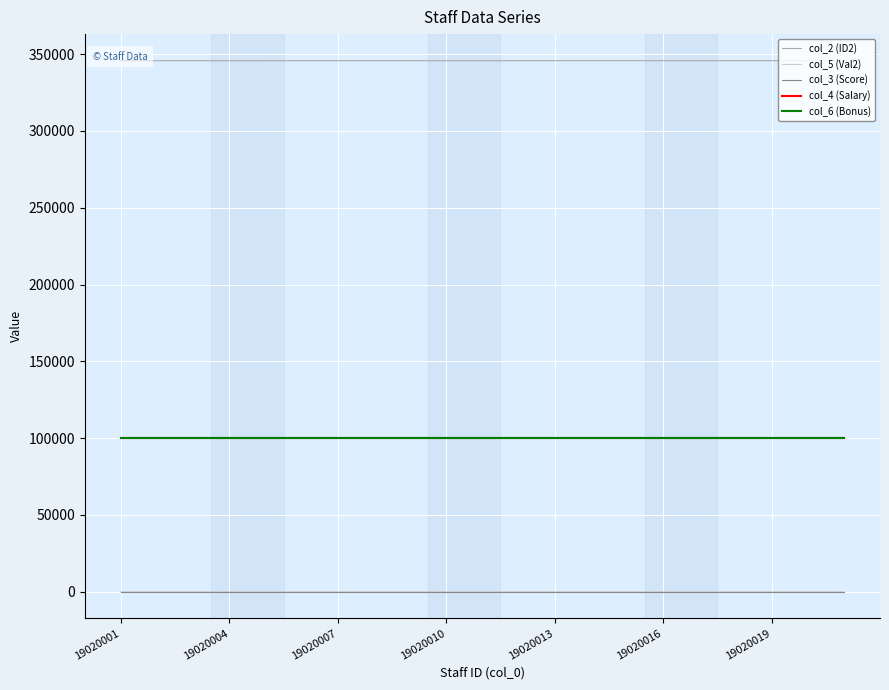

Which category has the lowest value across all series?

19020004